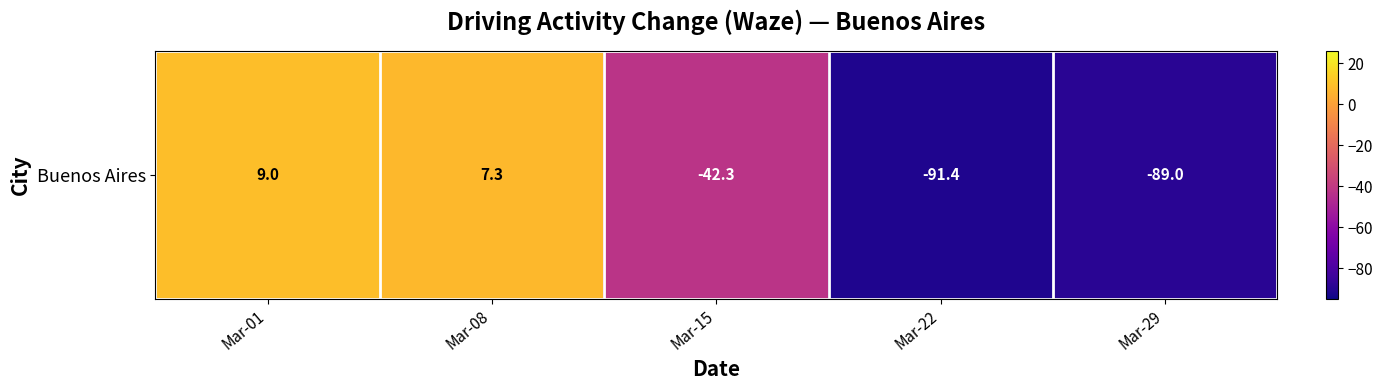

What is the change in value from Mar-08 to Mar-15?

-49.6